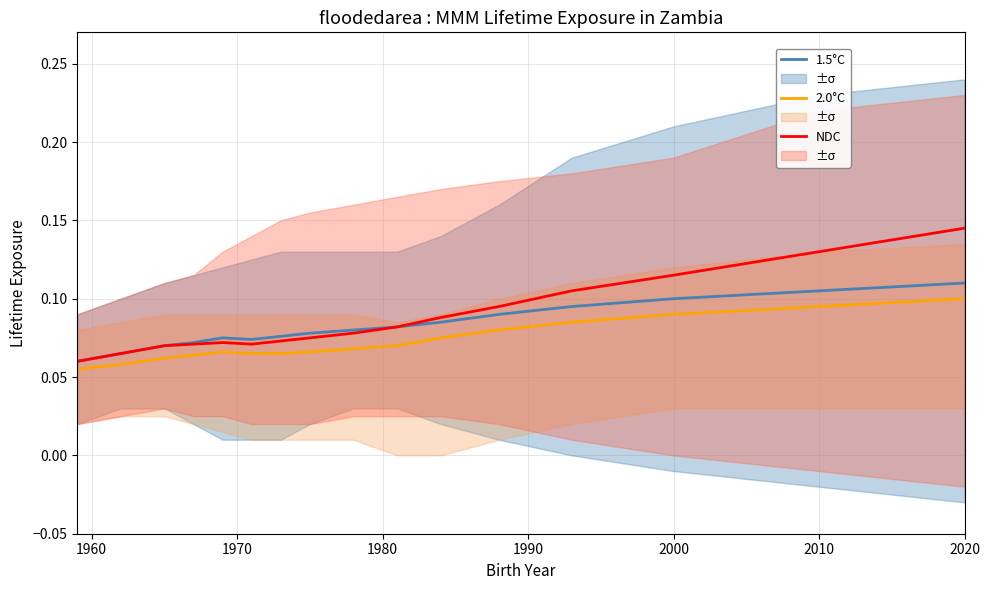

Is this an area chart (filled region under the line)?

No